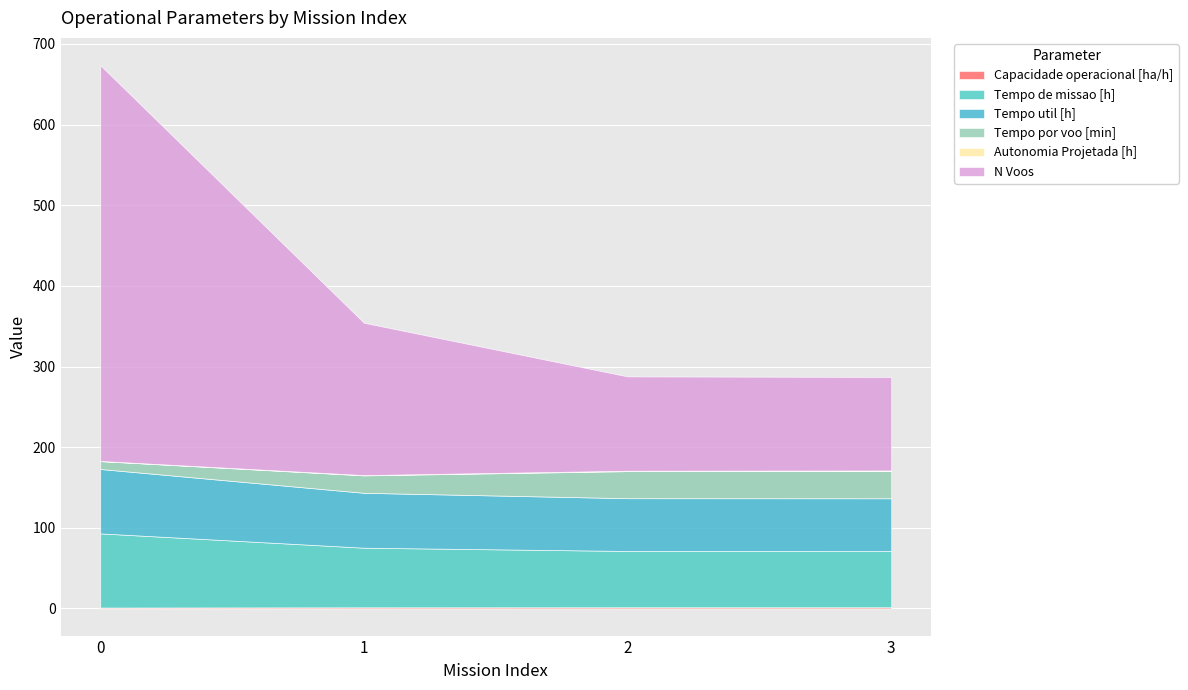

What is the value of the Capacidade operacional [ha/h] point at the 3rd from the left?

1.4